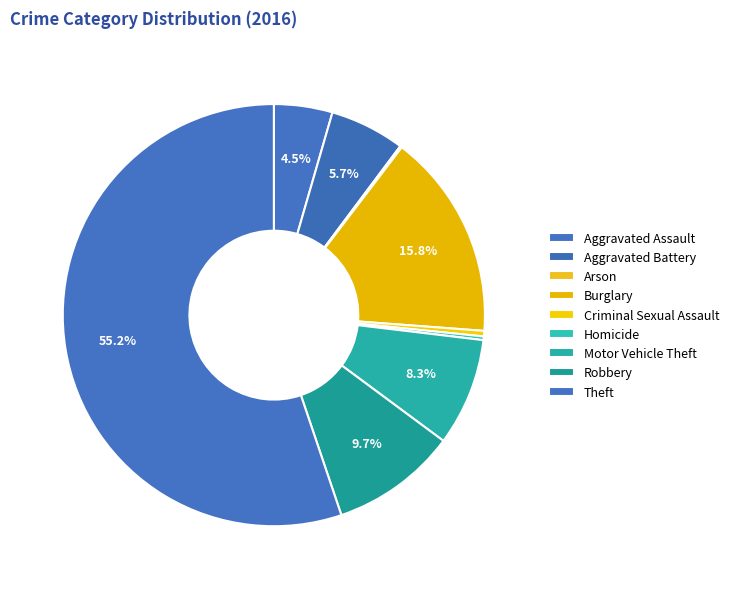

Which slice represents more than half of the pie?

Theft